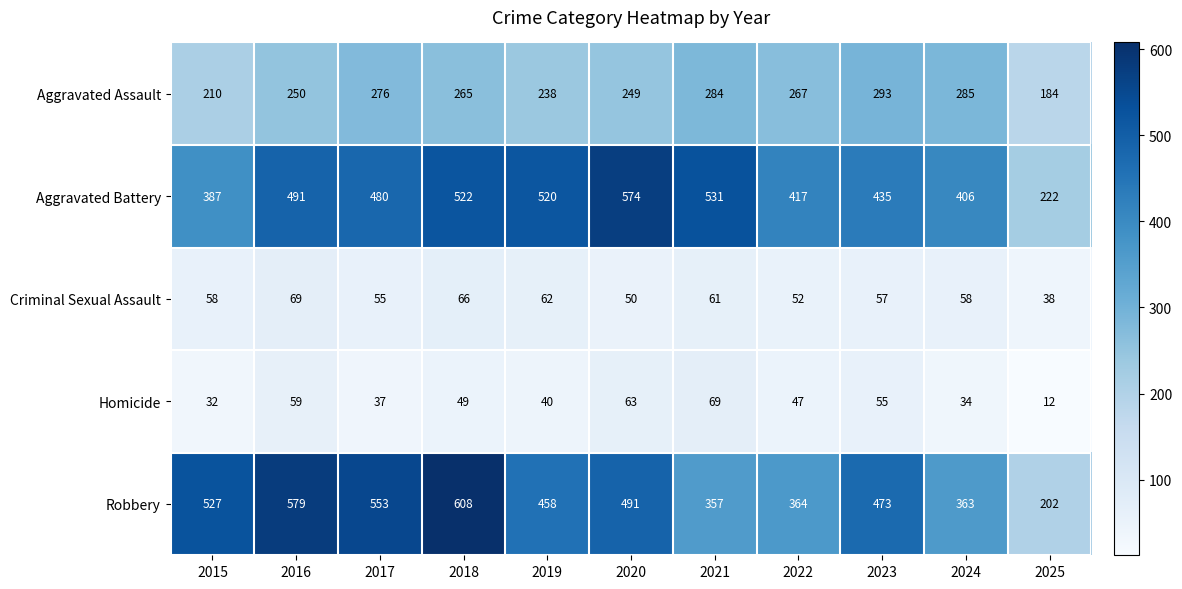

At 2018, list the series in order from smallest to largest.

Homicide, Criminal Sexual Assault, Aggravated Assault, Aggravated Battery, Robbery